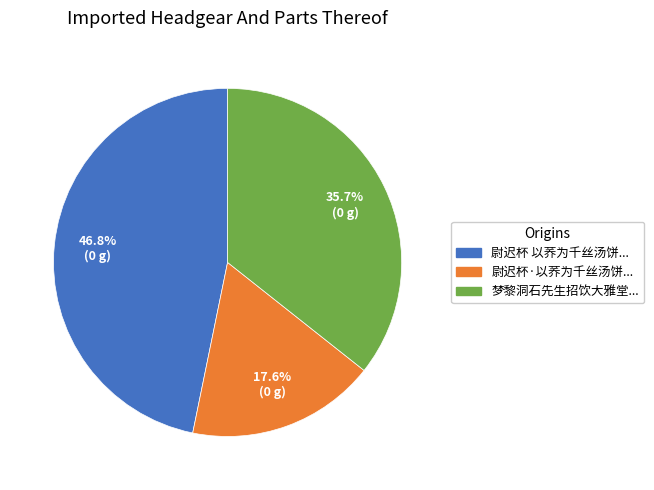

Is there any slice that represents more than half of the pie?

No